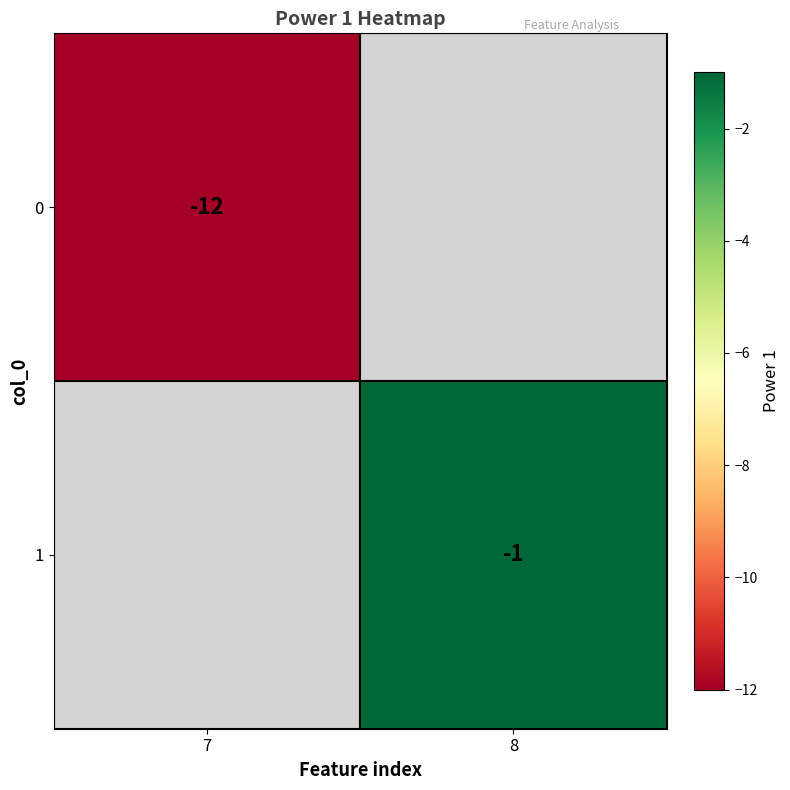

The value of 0 at 7 is -12. True or false?

True